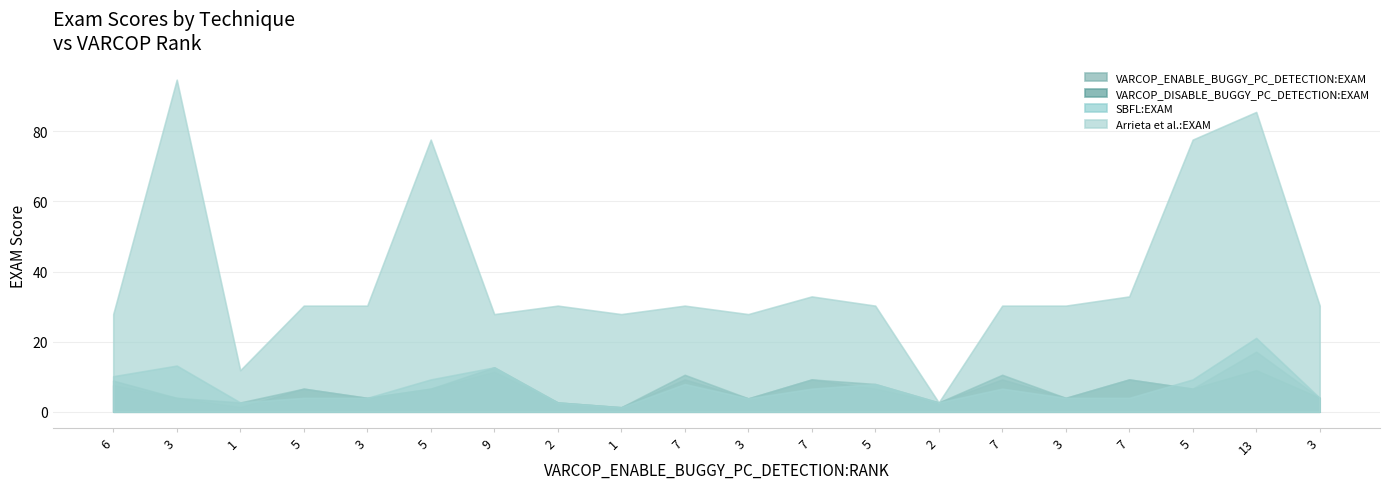

Rank the categories by SBFL:EXAM value from lowest to highest.

8, 2, 7, 13, 10, 3, 4, 15, 16, 19, 11, 14, 9, 12, 5, 17, 0, 6, 1, 18